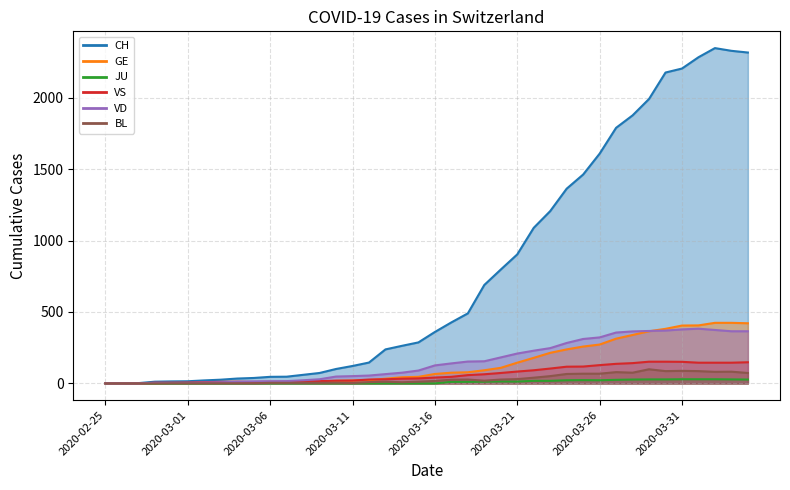

What is the total value across all series at 2020-03-15?

470